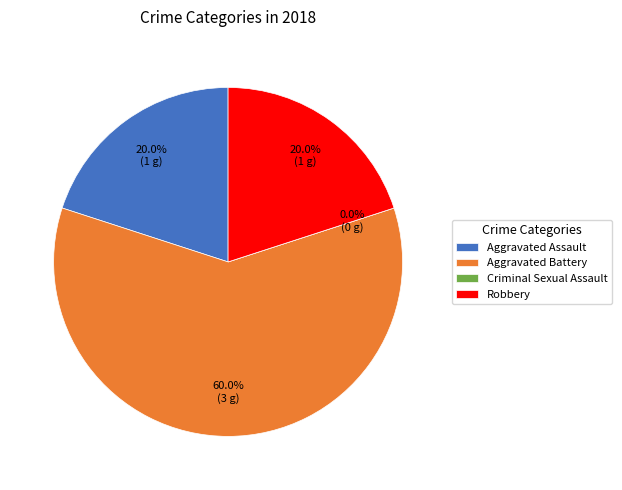

To the nearest percent, what is the average slice percentage?

25%